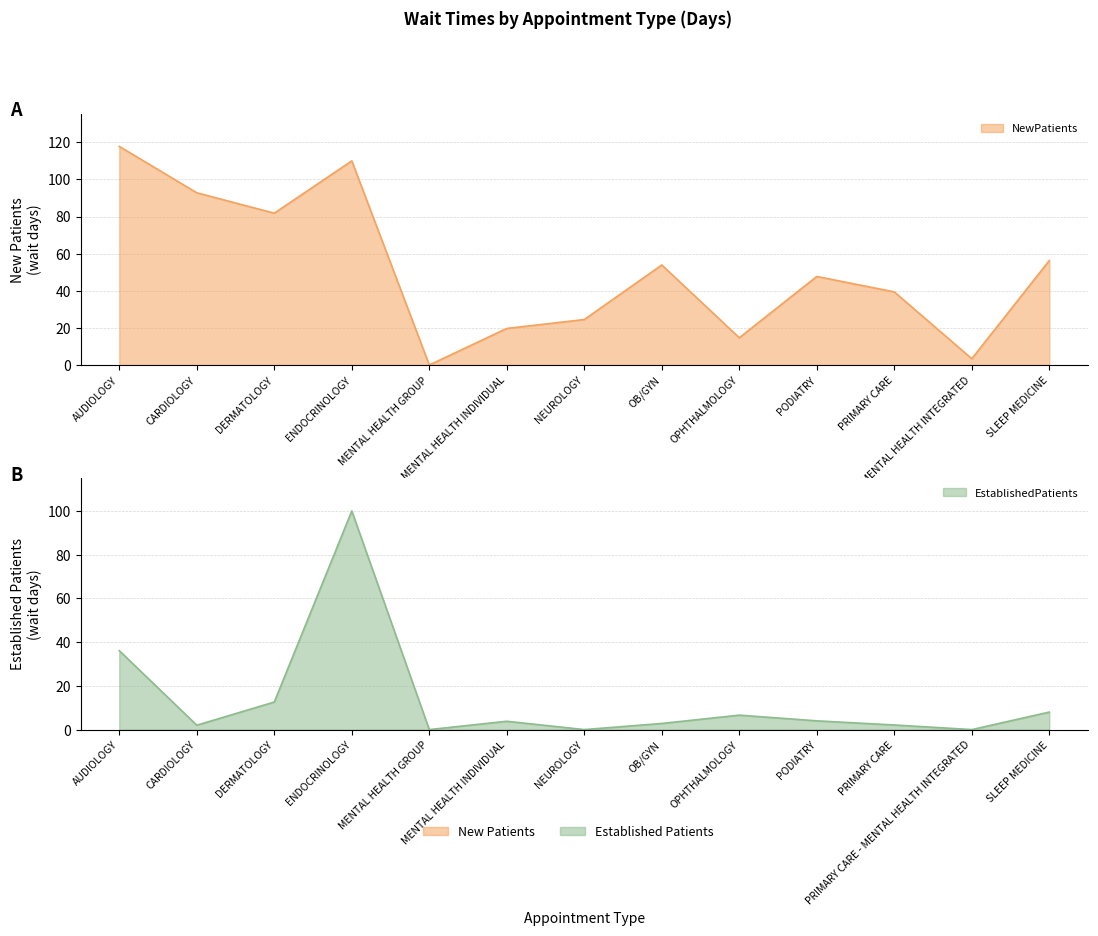

Which series has the largest range (max minus min)?

NewPatients